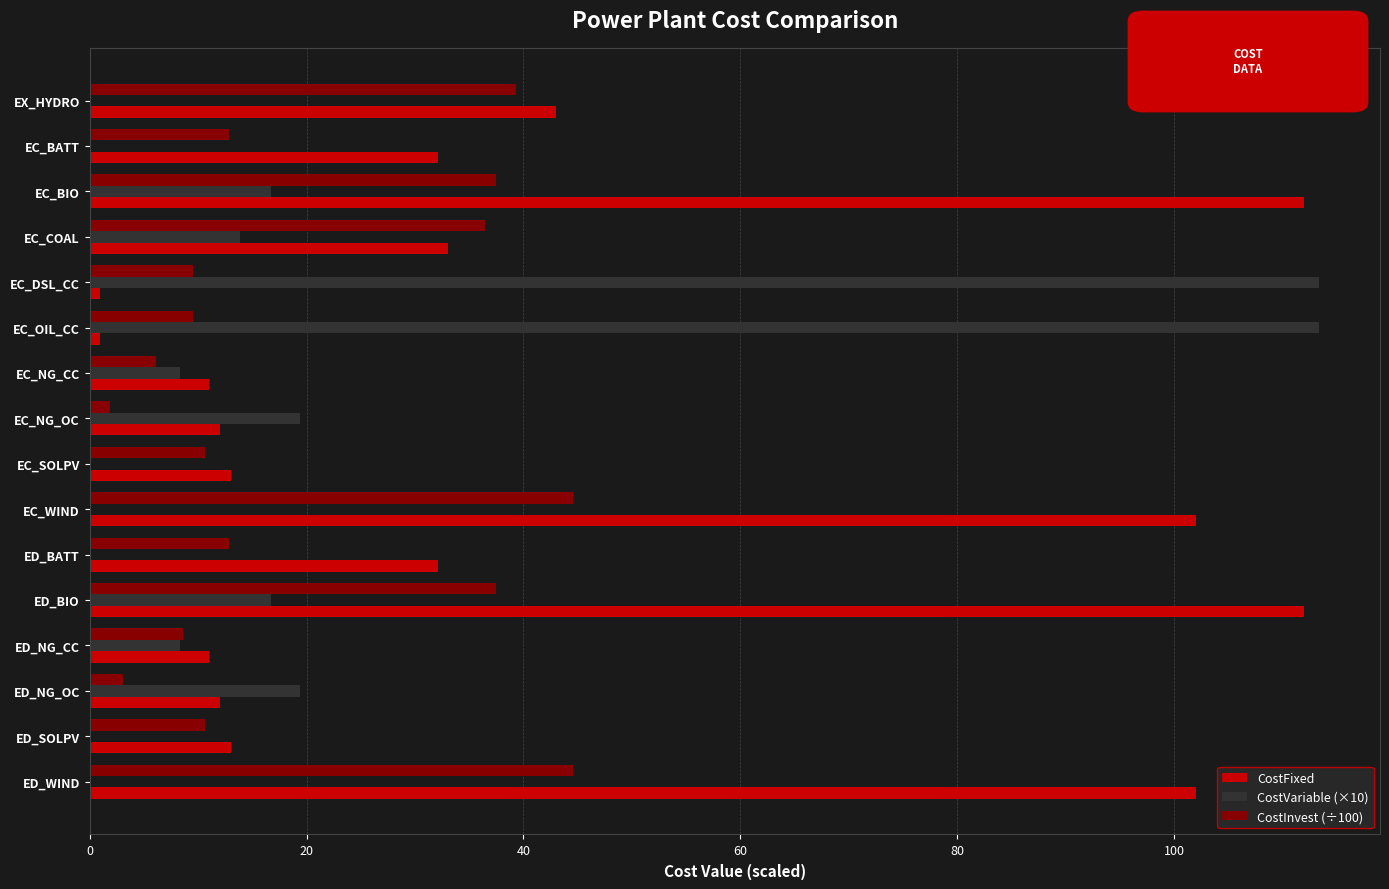

The value of CostInvest (÷100) at ED_BATT is 16.8. True or false?

False